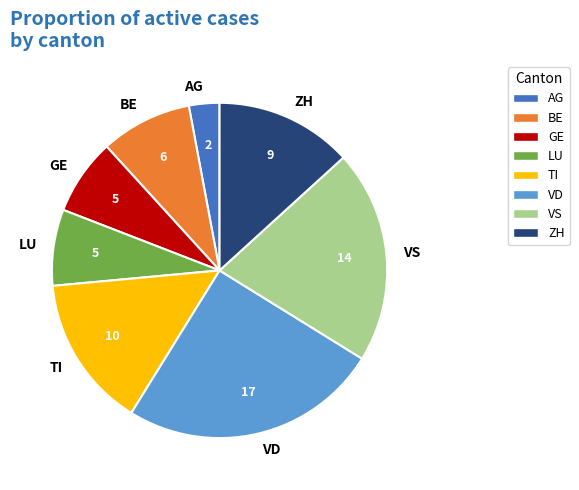

Which slice is the largest?

VD